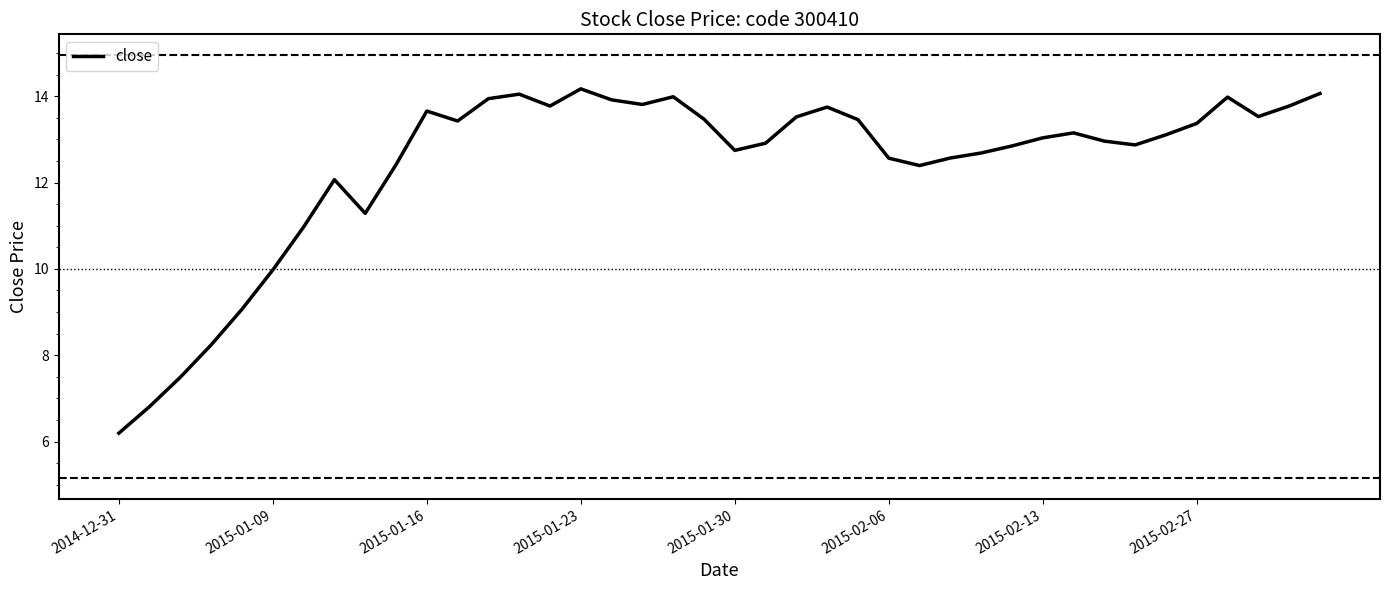

What is the difference between the maximum and minimum values?

8.0